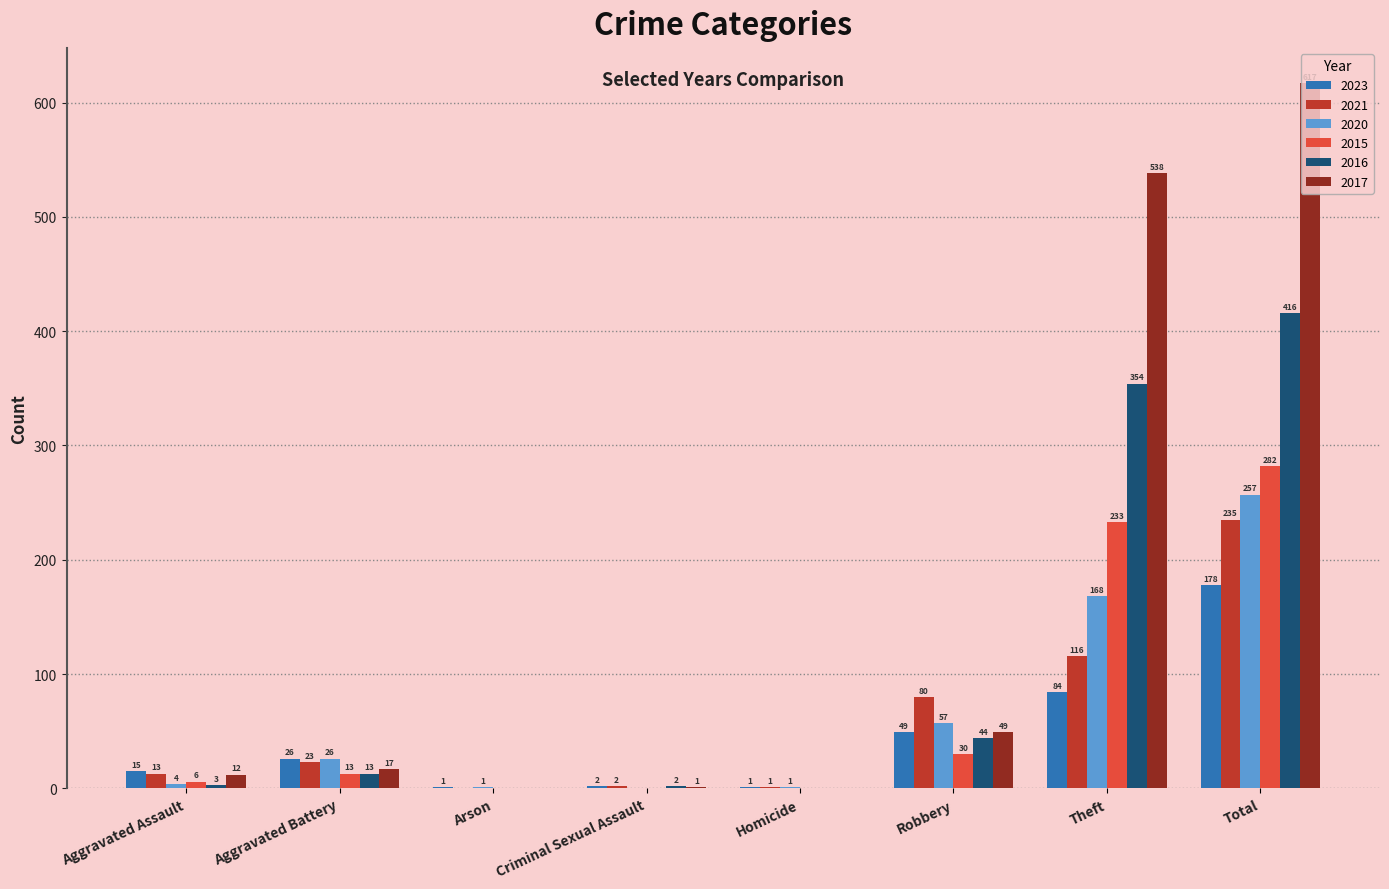

True or false: 2023 has a value of 1 at Arson.

True